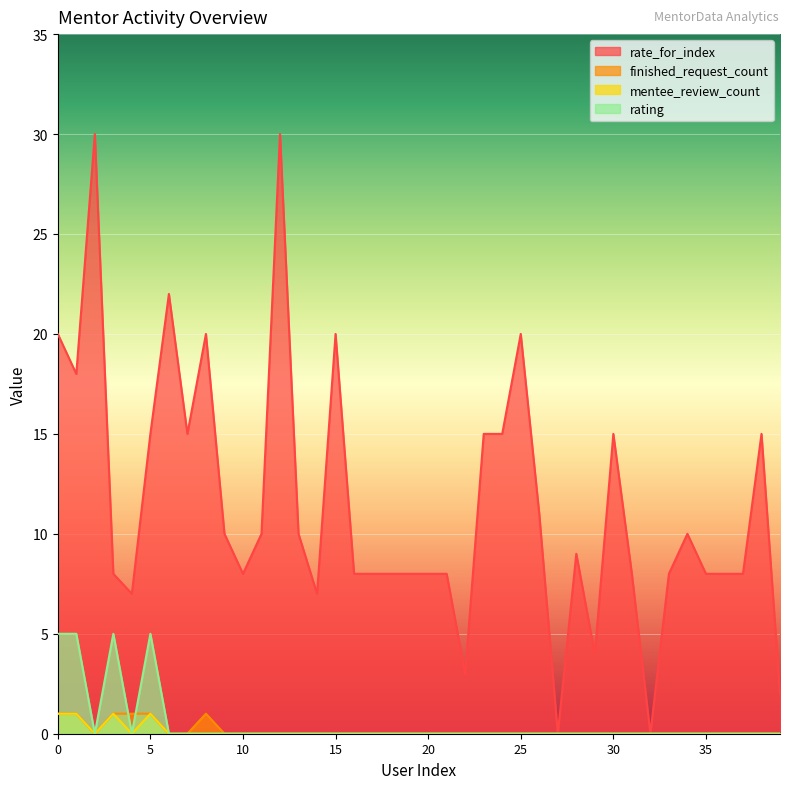

How many positive values does the rating series have?

4